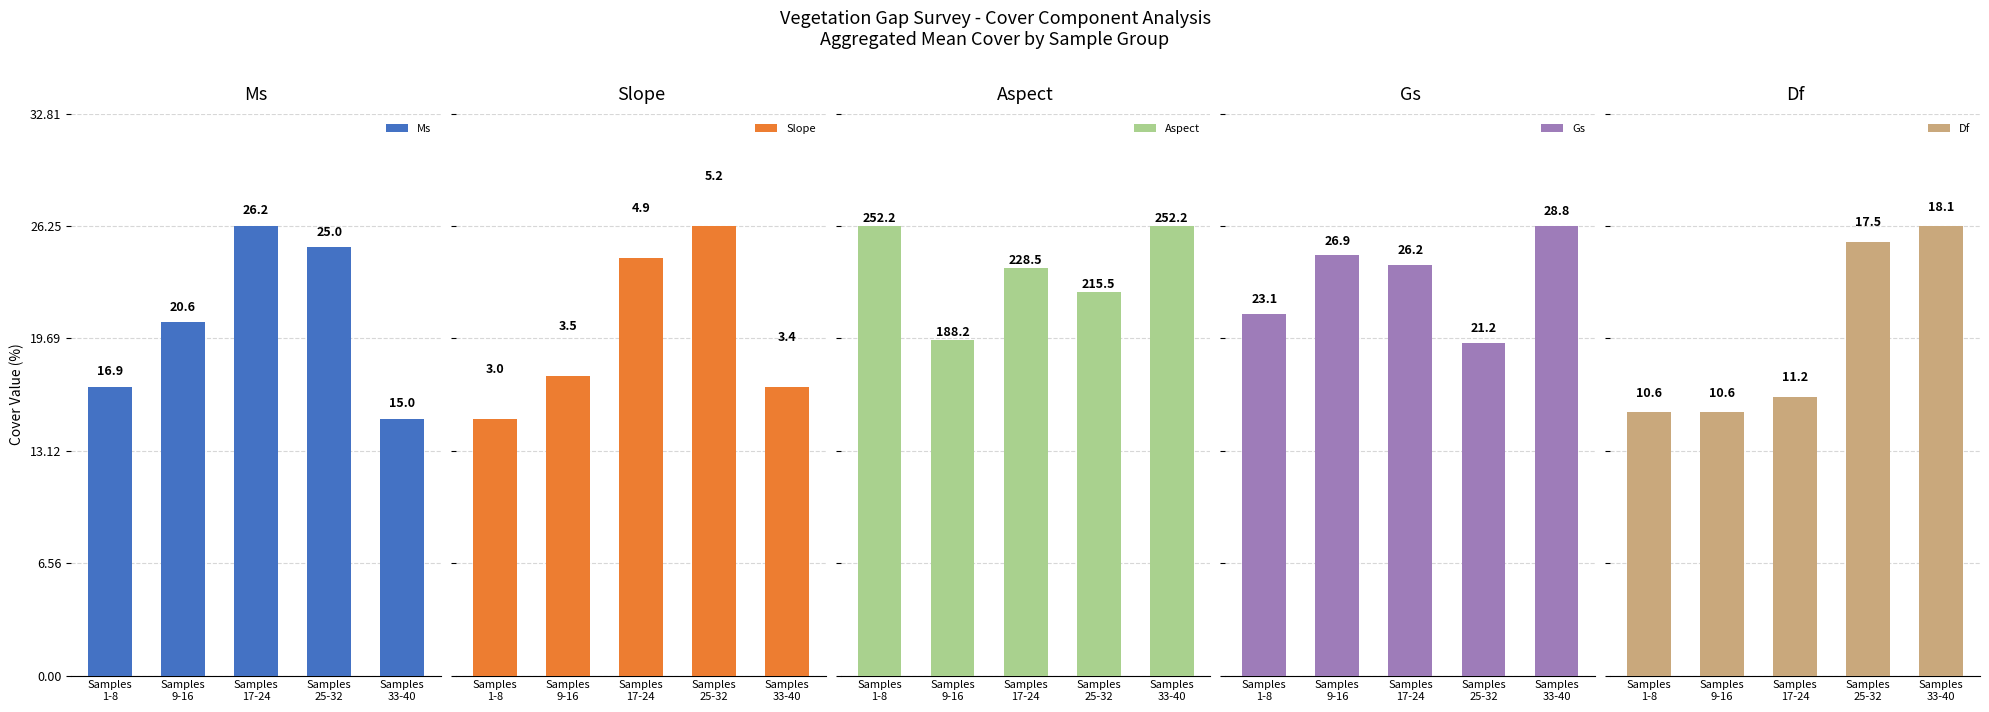

Which series changed the most between Samples
1-8 and Samples
33-40?

Df